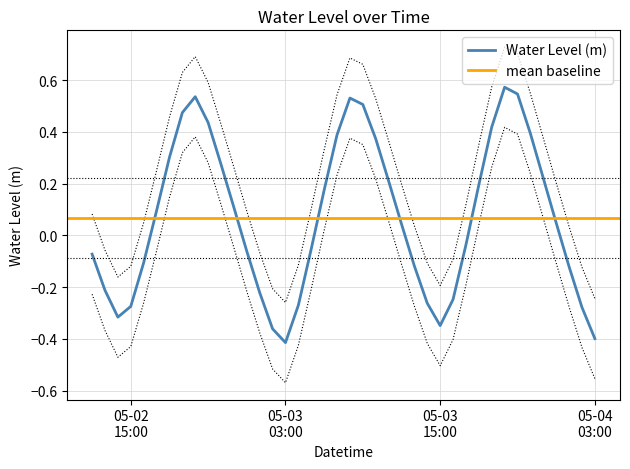

The value at 2023-05-02 17:00:00 is -0.1. True or false?

False